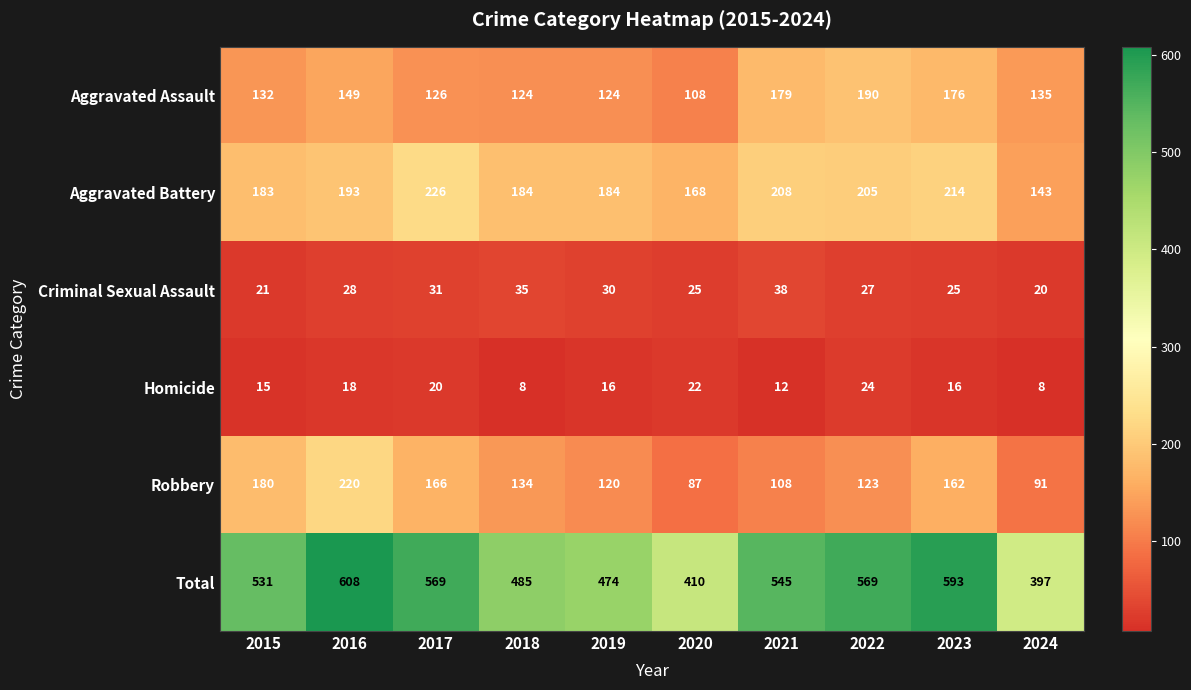

At 2023, list the series in order from smallest to largest.

Homicide, Criminal Sexual Assault, Robbery, Aggravated Assault, Aggravated Battery, Total